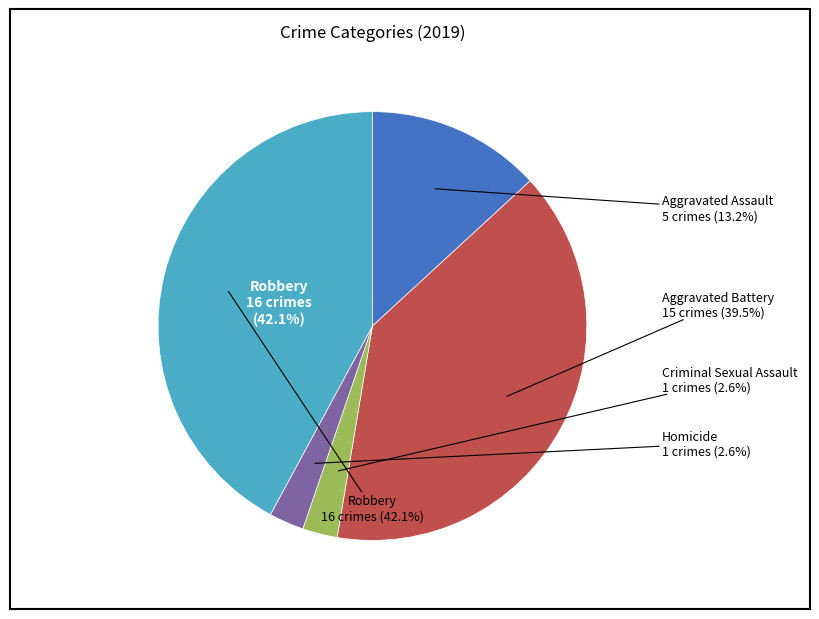

How much of the chart is everything except Robbery?

57.9%